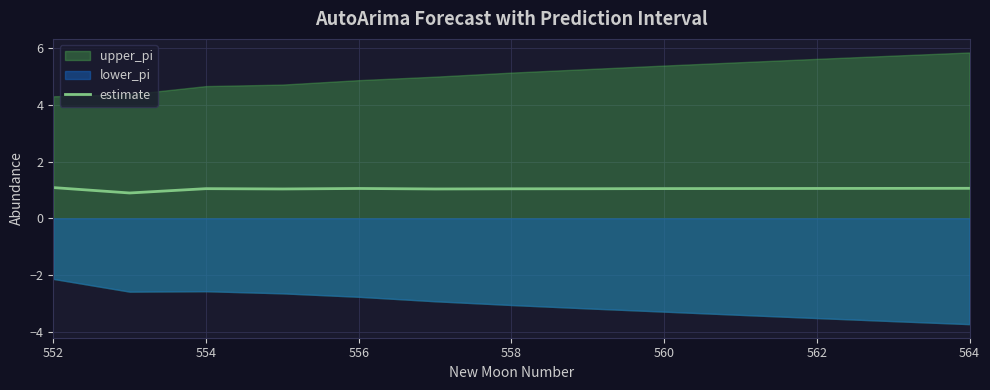

What is the average value?

1.0